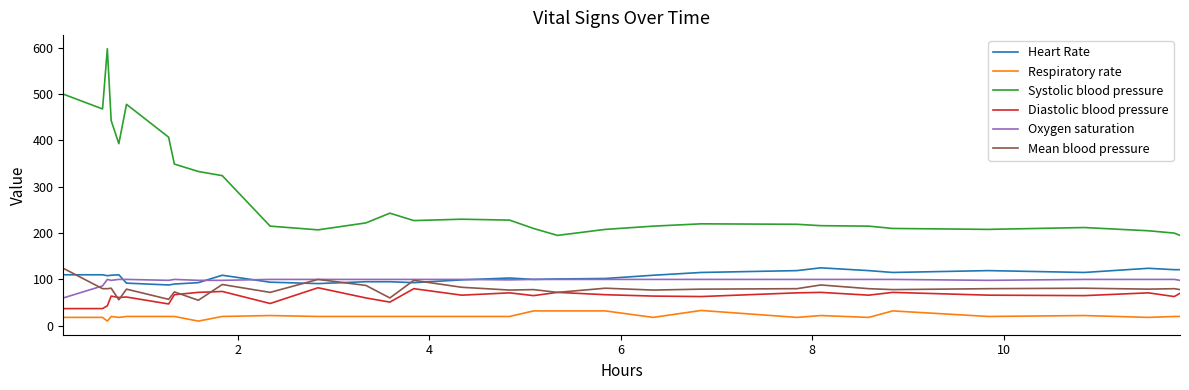

Which series has the widest spread of values?

Systolic blood pressure